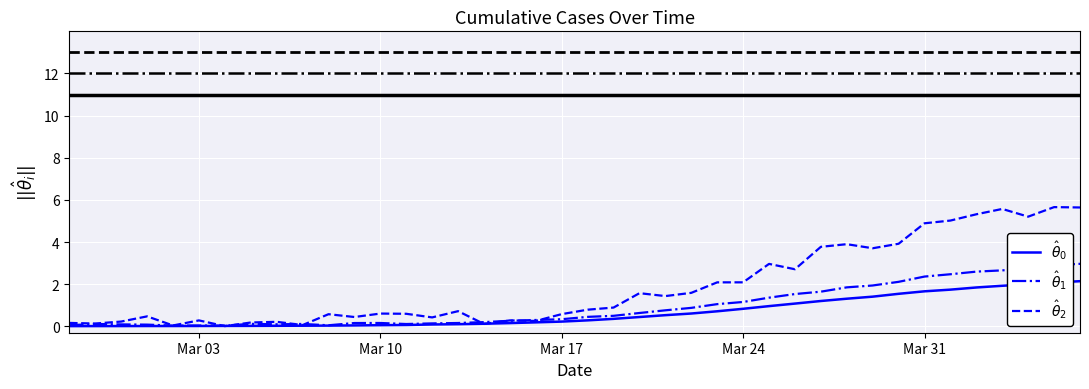

Reading left to right, what are all the values shown in this chart?

$\hat{\theta}_0$: 0.0	0.0	0.0	0.0	0.0	0.0	0.0	0.0	0.0	0.0	0.0	0.0	0.1	0.1	0.1	0.1	0.1	0.2	0.2	0.2	0.3	0.4	0.4	0.5	0.6	0.7	0.8	1.0	1.1	1.2	1.3	1.4	1.5	1.7	1.7	1.8	1.9	2.0	2.1	2.1
$\hat{\theta}_1$: 0.1	0.1	0.1	0.1	0.0	0.0	0.0	0.1	0.1	0.1	0.1	0.2	0.2	0.1	0.1	0.2	0.2	0.3	0.3	0.3	0.5	0.5	0.6	0.8	0.9	1.1	1.2	1.4	1.5	1.6	1.9	1.9	2.1	2.4	2.5	2.6	2.7	2.7	2.9	3.0
$\hat{\theta}_2$: 0.2	0.1	0.2	0.5	0.0	0.3	0.0	0.2	0.2	0.1	0.6	0.4	0.6	0.6	0.4	0.7	0.1	0.3	0.3	0.6	0.8	0.9	1.6	1.4	1.6	2.1	2.1	3.0	2.7	3.8	3.9	3.7	3.9	4.9	5.0	5.3	5.6	5.2	5.7	5.6